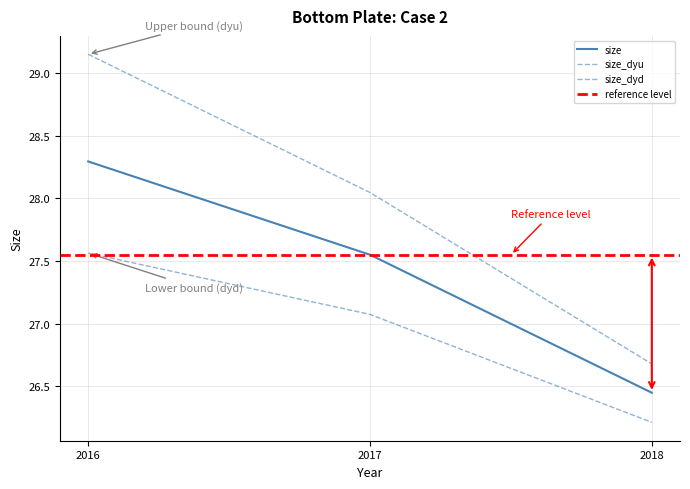

True or false: size_dyu has a value of 26.7 at 2018.

True